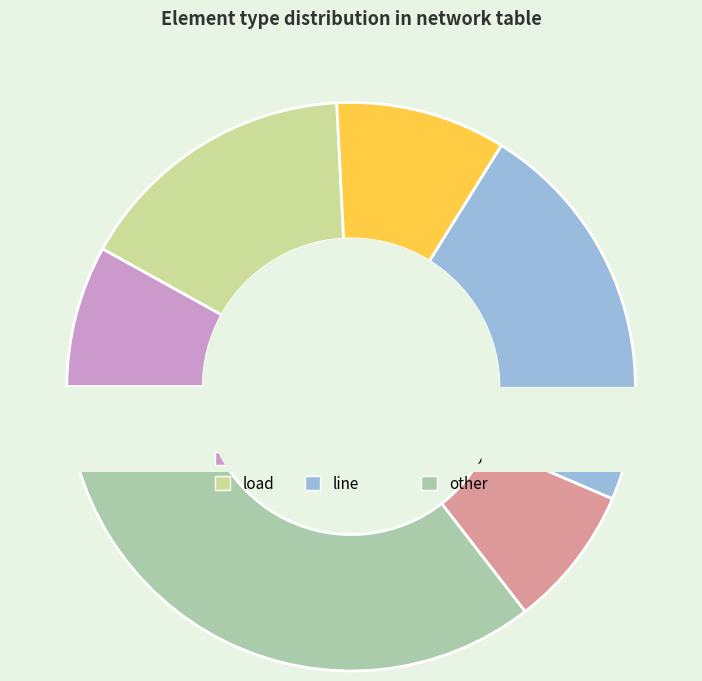

The line slice represents 23% of the pie. True or false?

True